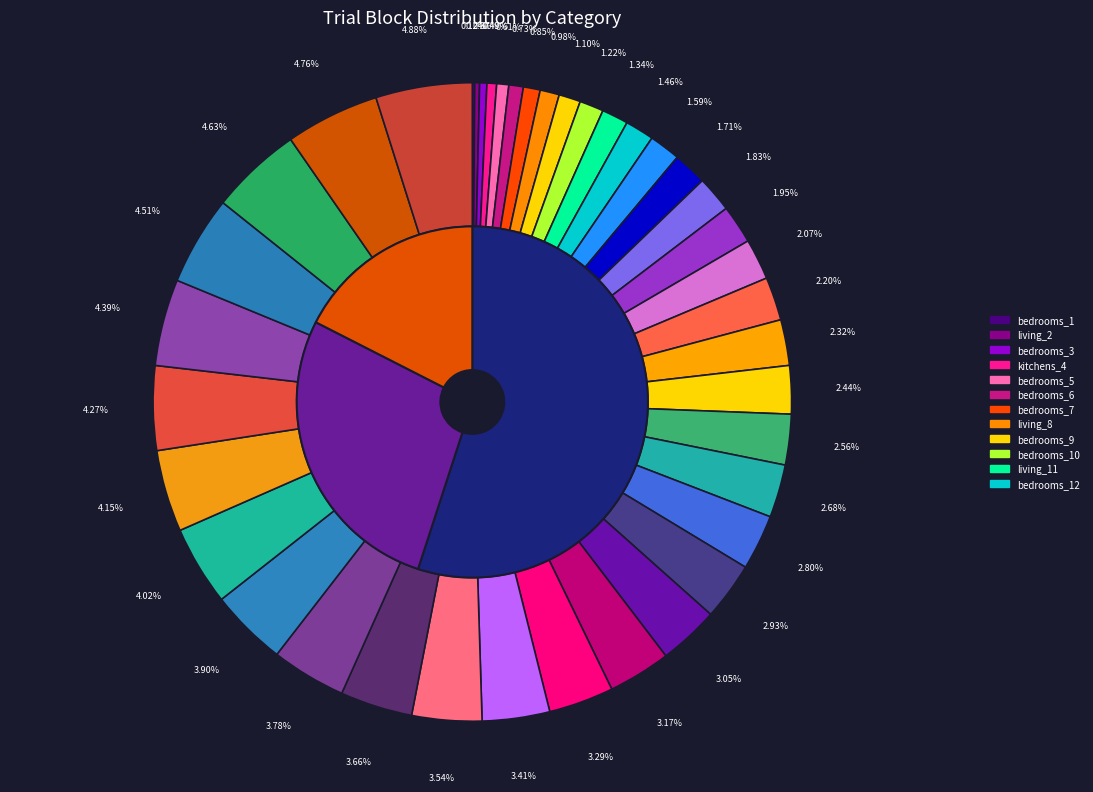

To the nearest percent, what portion does living_rooms_19 represent?

2%